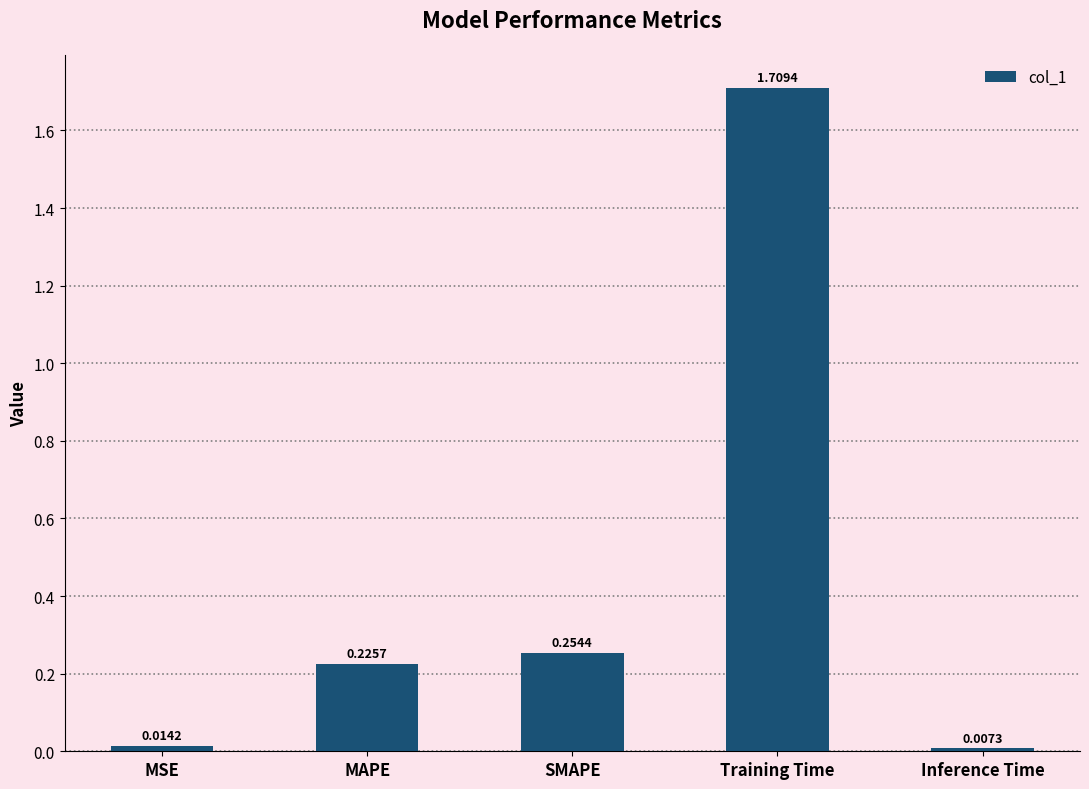

At which category does the chart reach its peak across all series?

Training Time